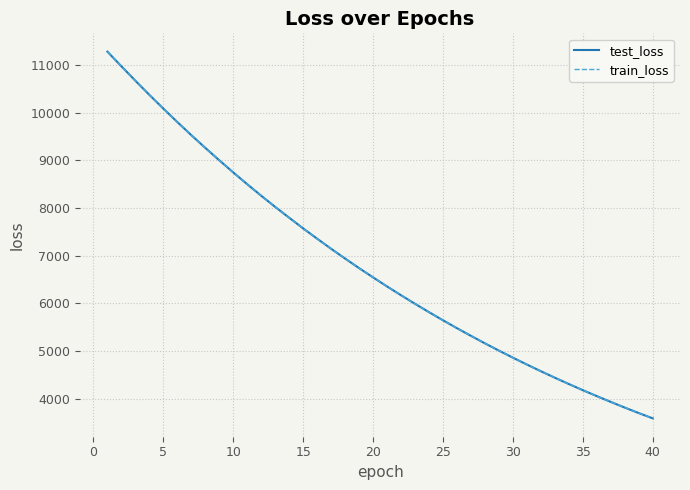

Reading right to left, extract all data points from this chart.

test_loss: 3587.1	3698.2	3813.1	3931.9	4053.8	4178.6	4307.9	4440.1	4576.5	4716.7	4860.7	5009.0	5161.3	5318.7	5479.8	5645.6	5816.0	5991.1	6171.0	6355.5	6545.7	6740.2	6940.7	7146.1	7357.6	7573.8	7798.2	8024.8	8259.4	8501.3	8748.6	9003.3	9264.2	9531.3	9806.2	10088.4	10376.6	10673.3	10976.6	11283.4
train_loss: 3586.7	3698.0	3813.1	3931.6	4053.4	4178.4	4307.5	4439.8	4576.2	4716.3	4860.4	5008.6	5161.1	5318.3	5479.3	5645.2	5815.7	5990.7	6170.7	6355.2	6545.3	6739.9	6940.2	7145.7	7357.1	7573.4	7797.4	8024.3	8259.2	8501.2	8748.2	9002.8	9263.6	9531.2	9805.6	10087.9	10376.3	10672.6	10975.8	11283.2